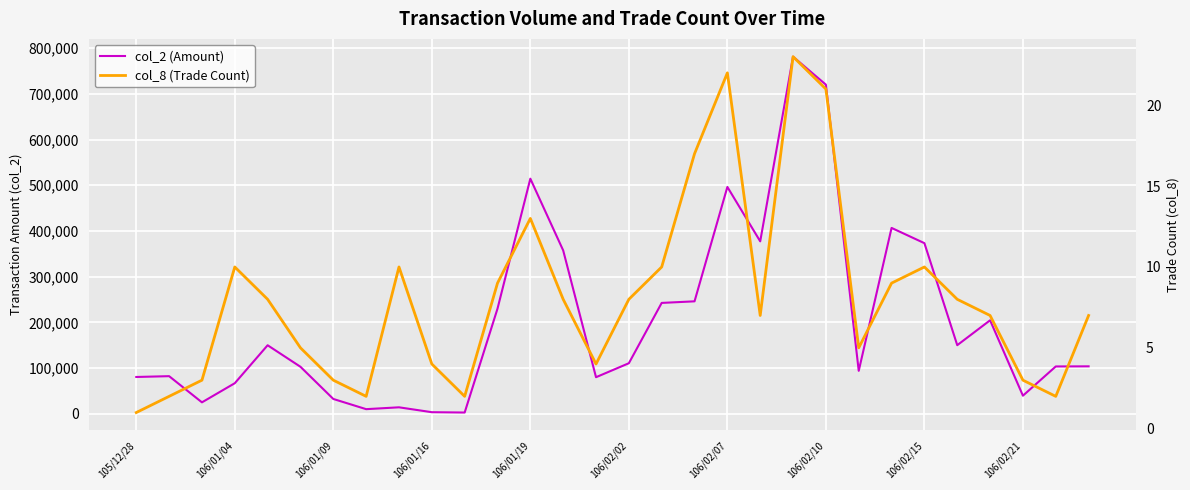

The col_8 (Trade Count) series shows 9 at 23. True or false?

True